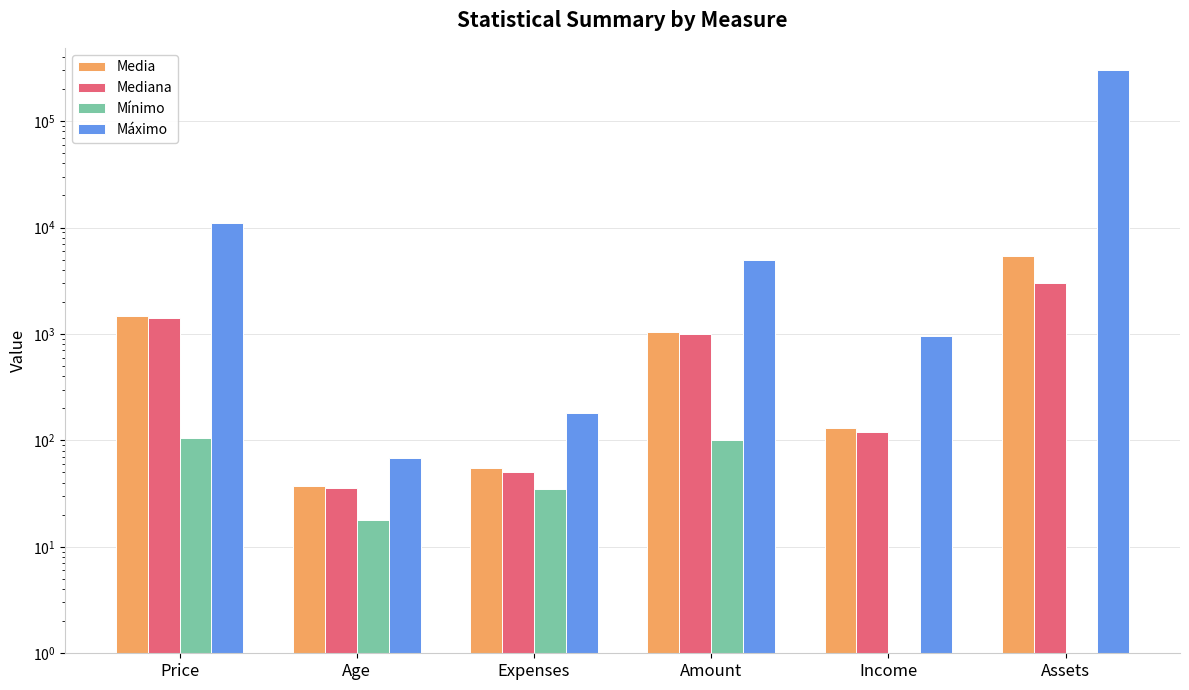

Reading left to right, what are all the values shown in this chart?

Media: Price=1462.9	Age=37.1	Expenses=55.6	Amount=1039.0	Income=129.6	Assets=5346.4
Mediana: Price=1400.0	Age=36.0	Expenses=51.0	Amount=1000.0	Income=119.0	Assets=3000.0
Mínimo: Price=105.0	Age=18.0	Expenses=35.0	Amount=100.0	Income=0.0	Assets=0.0
Máximo: Price=11140.0	Age=68.0	Expenses=180.0	Amount=5000.0	Income=959.0	Assets=300000.0